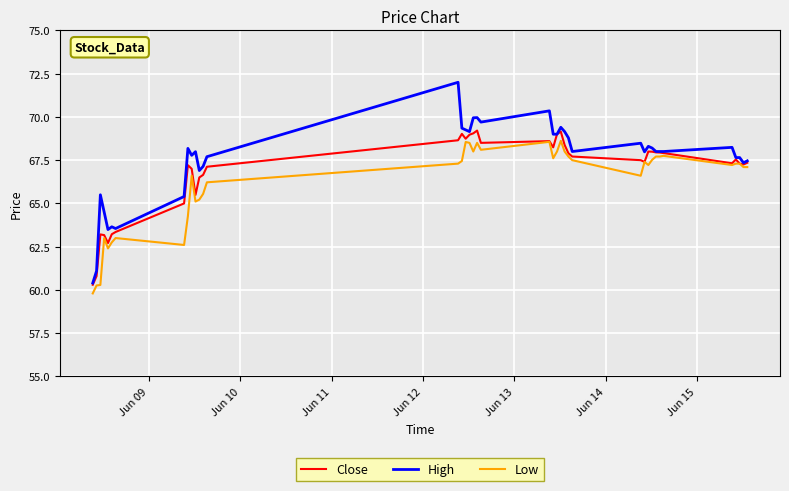

Which series has the largest range (max minus min)?

High